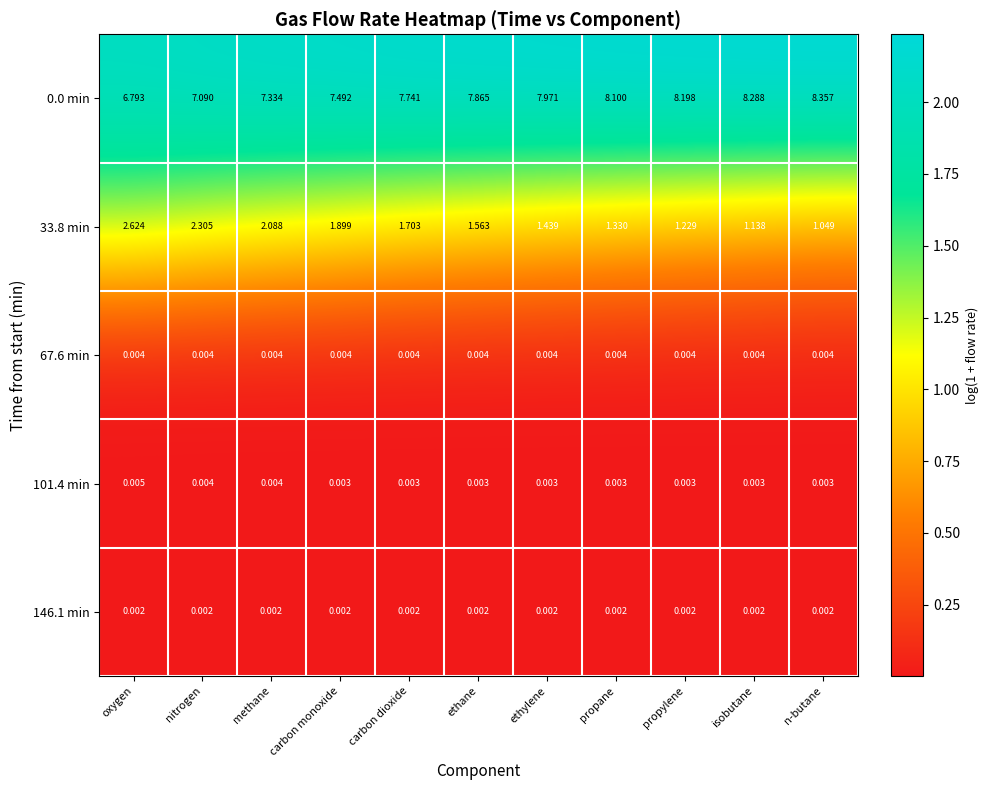

At which category is the sum across all series the highest?

carbon dioxide